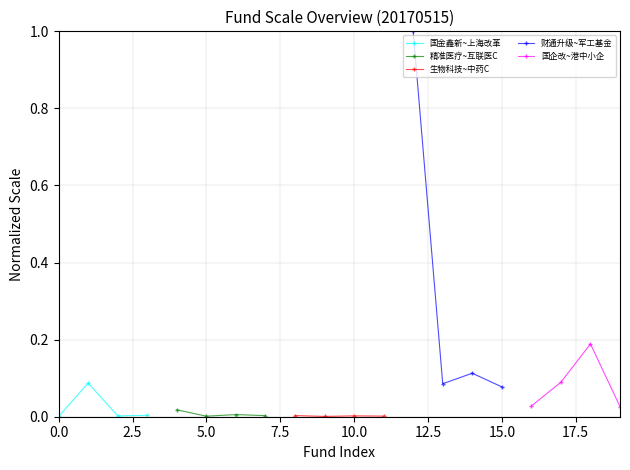

Which series has the widest spread of values?

财通升级~军工基金